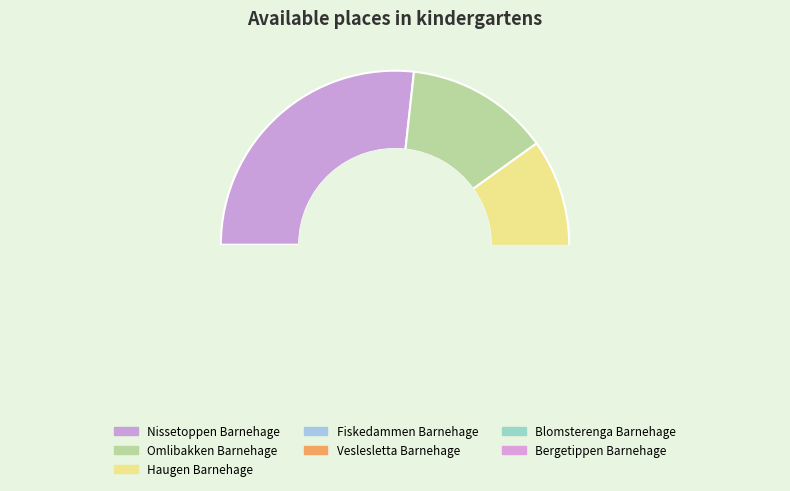

What is the change in value from Nissetoppen Barnehage to Veslesletta Barnehage?

-35